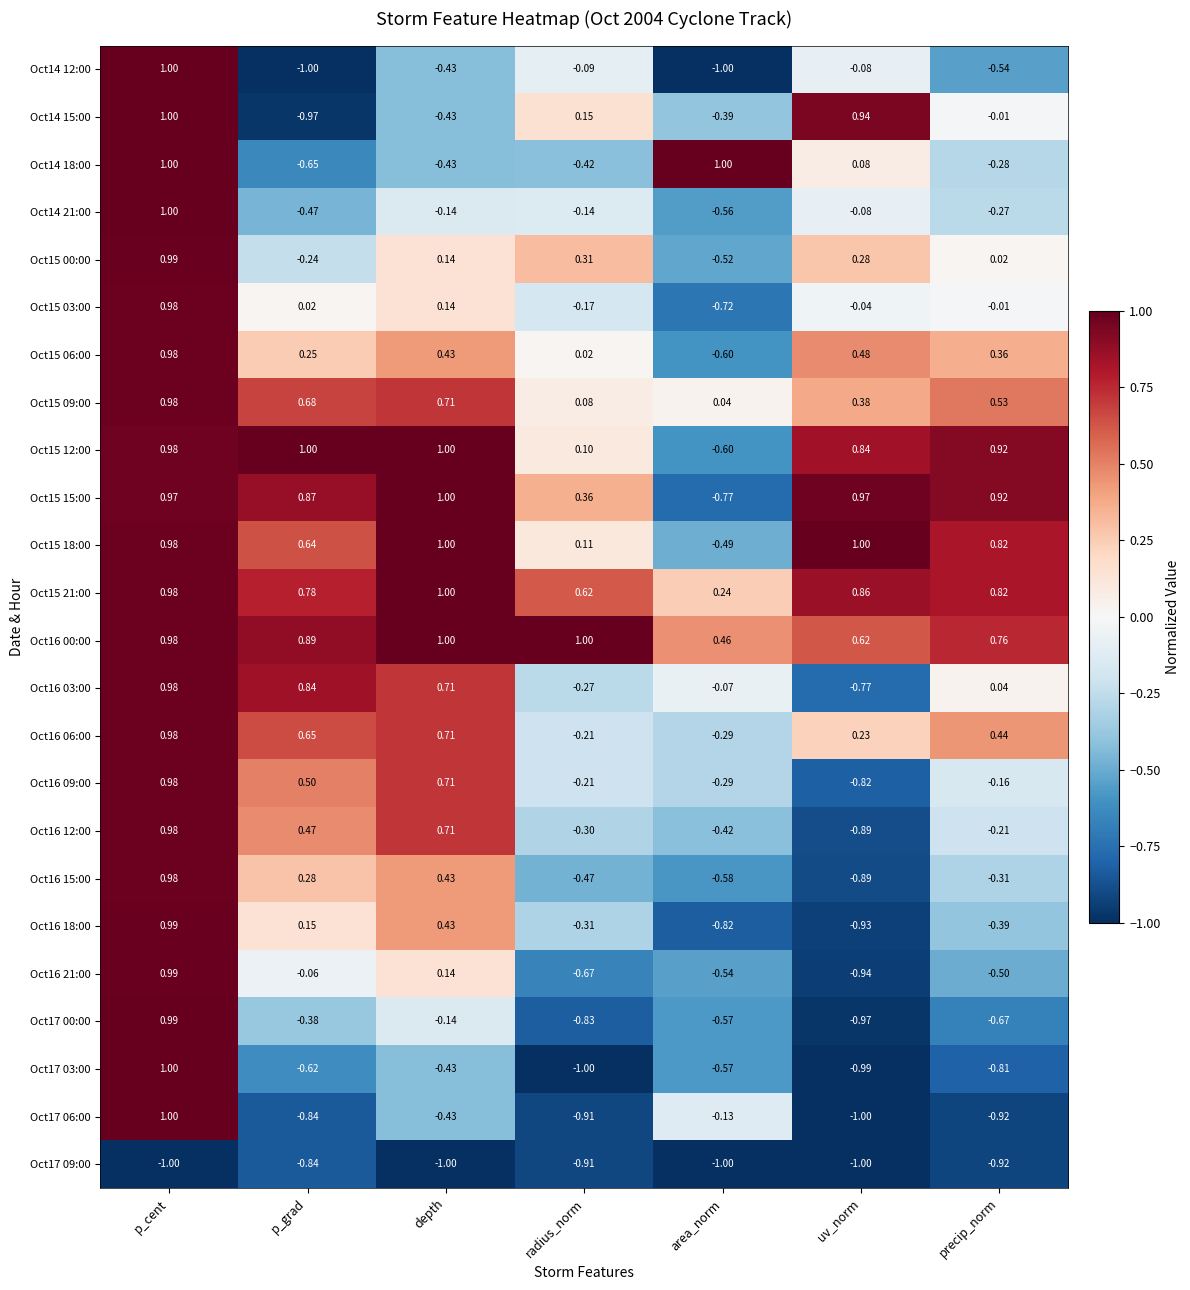

At how many categories does at least one series exceed 0?

7